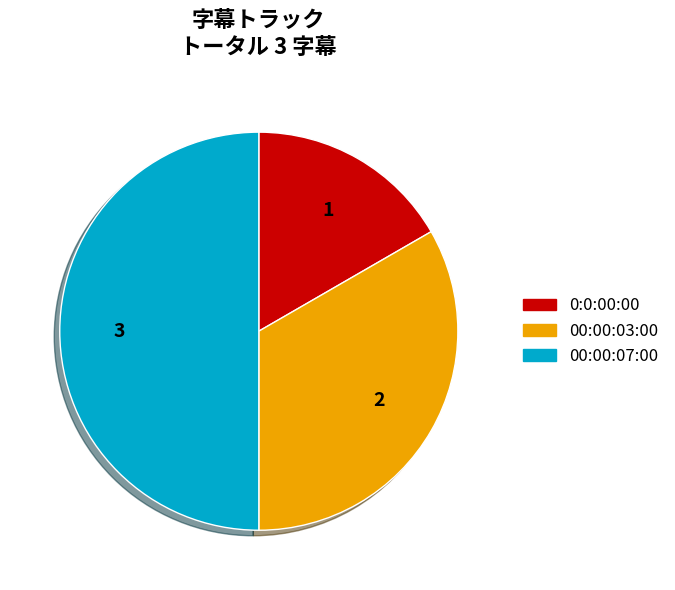

What is the largest slice in the pie chart?

00:00:07:00